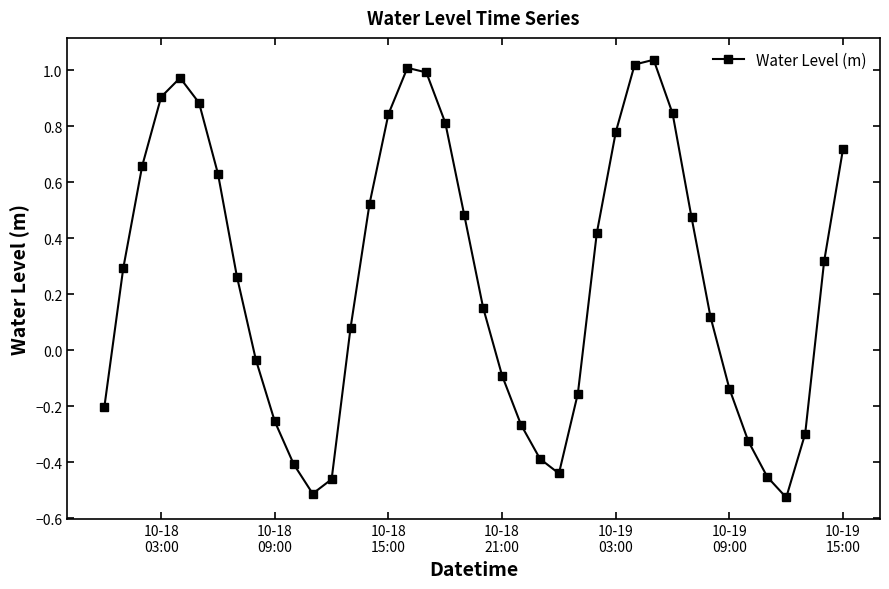

True or false: the data has more than 0 interior local peaks.

True